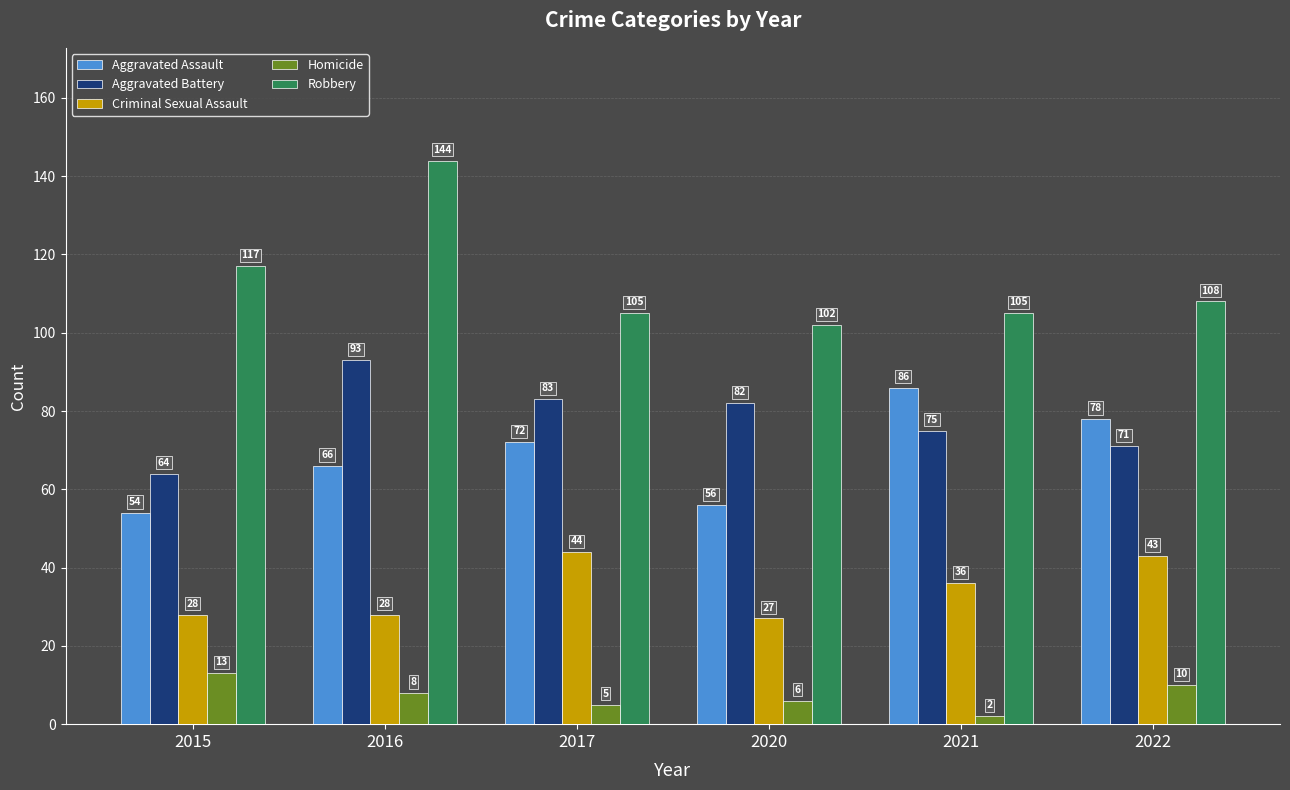

Where does the Criminal Sexual Assault series first go above 36?

2017